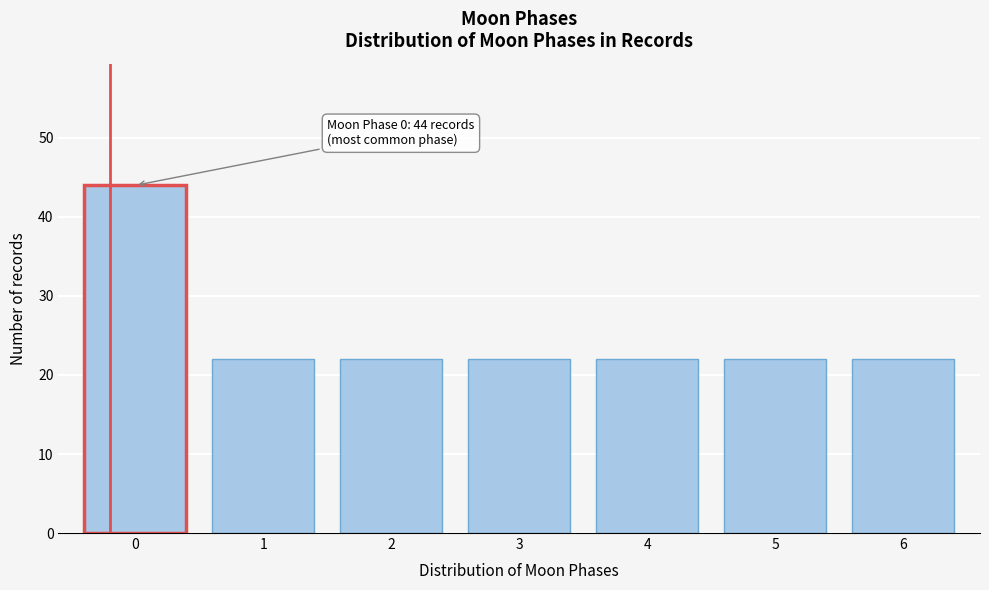

Reading right to left, transcribe all the data shown in this chart.

6=22	5=22	4=22	3=22	2=22	1=22	0=44